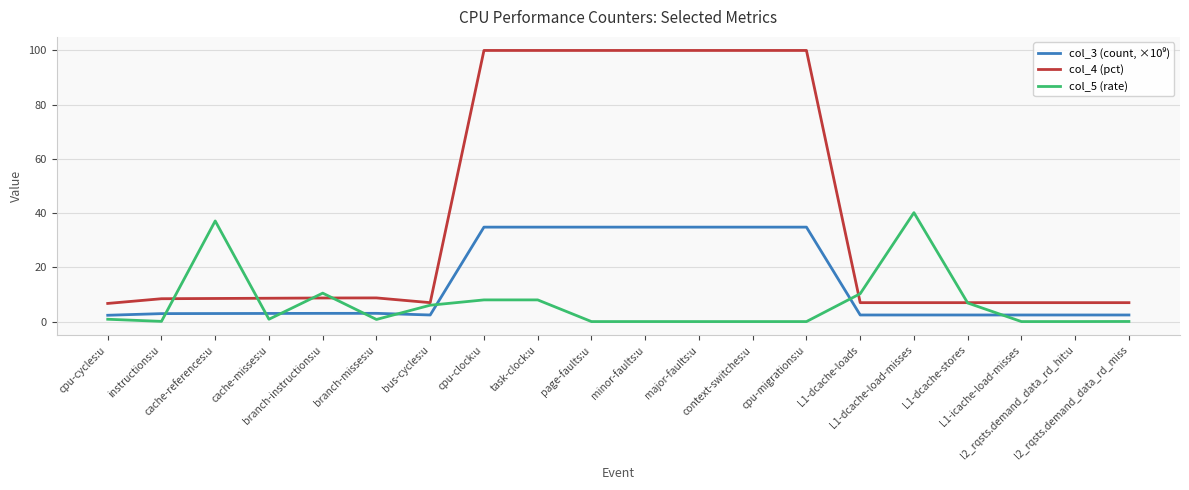

The col_5 (rate) series shows 0.0 at l2_rqsts.demand_data_rd_miss. True or false?

True